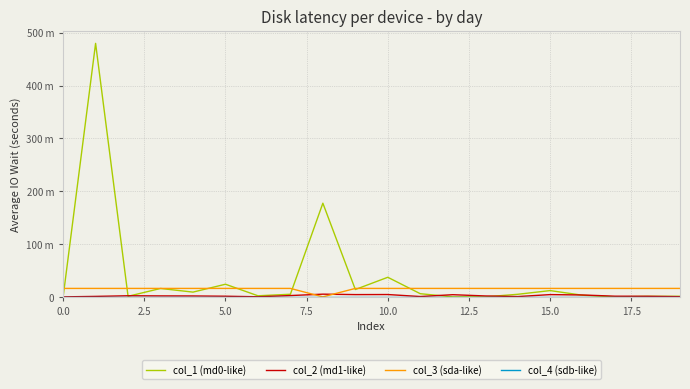

Does the chart display data point markers on the line(s)?

No